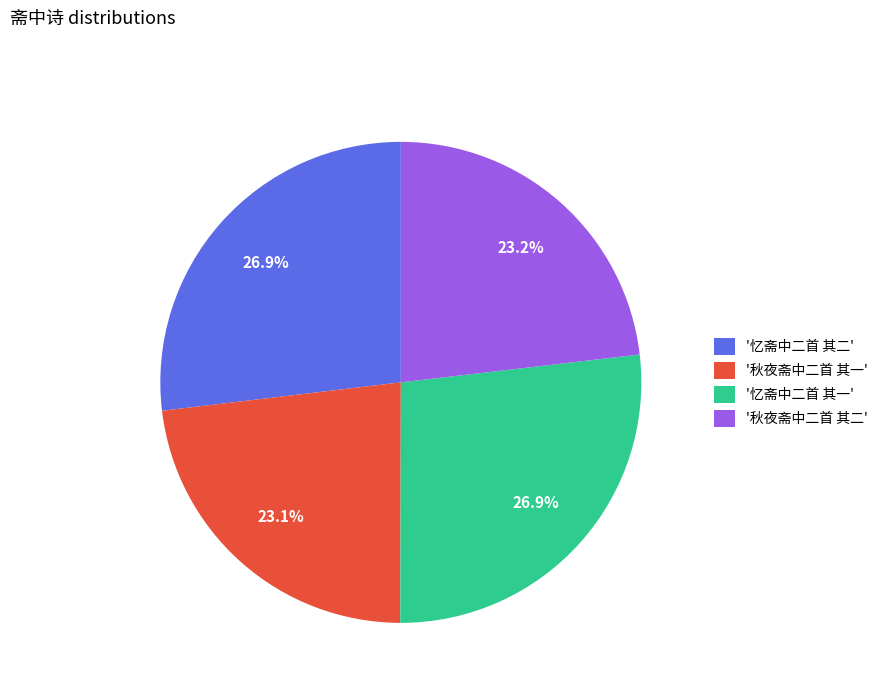

Do '忆斋中二首 其二' and '秋夜斋中二首 其二' together represent more than half of the pie?

Yes